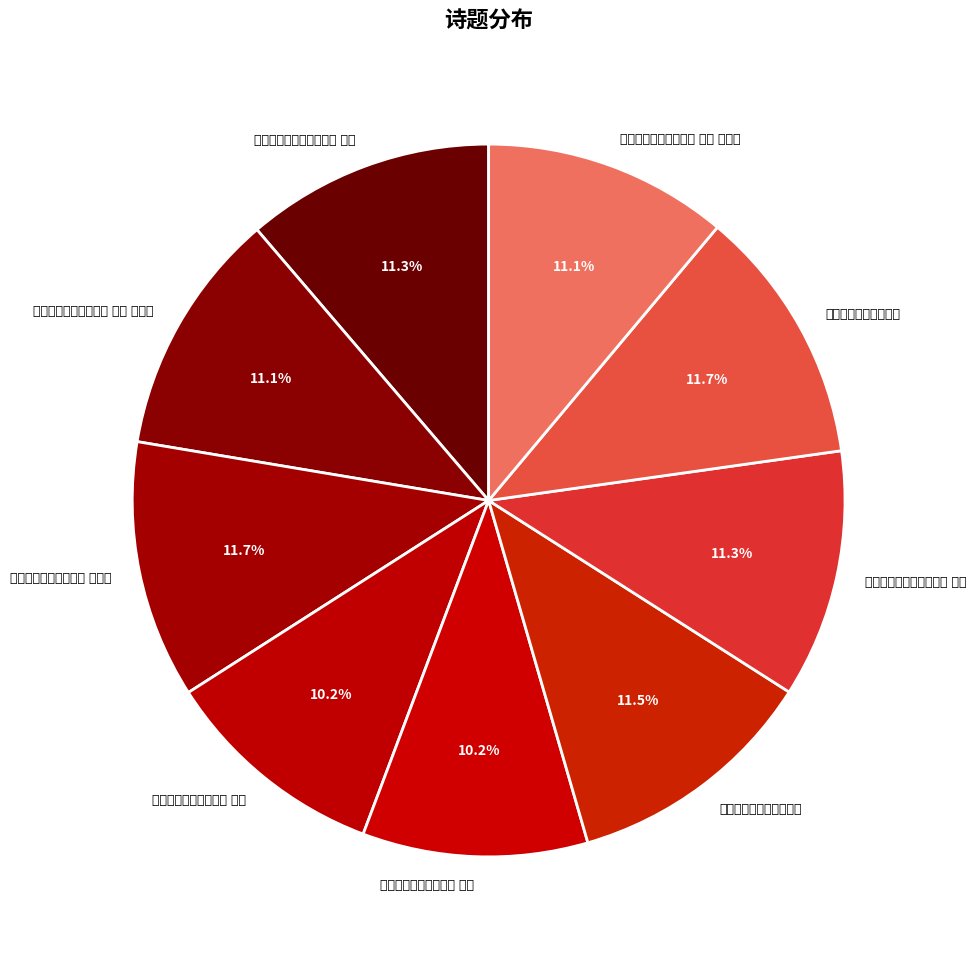

Which slice is the largest?

和蒋尚书园第新亭二首 空翠亭